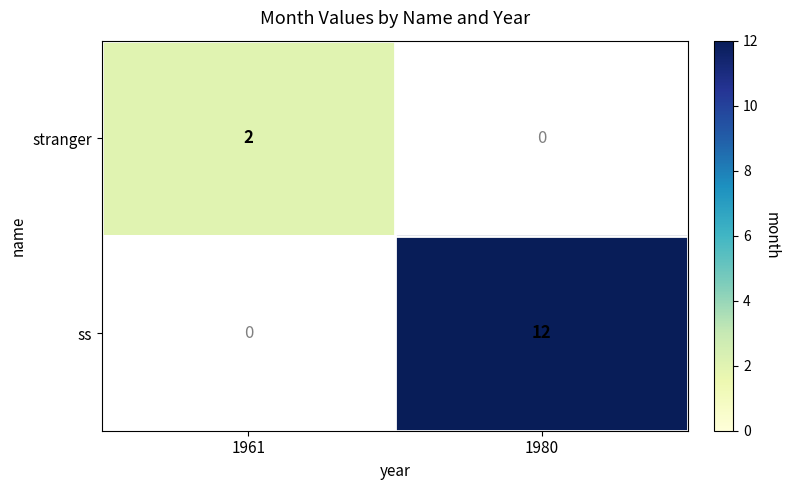

Is it true that ss equals 12 at 1980?

True